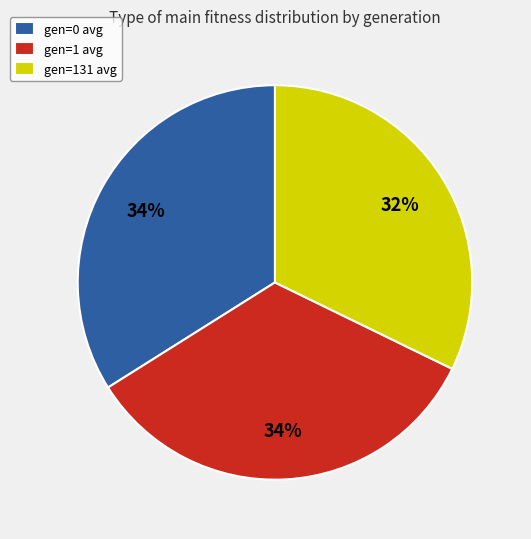

Which category has the smallest portion of the pie?

gen=131 avg